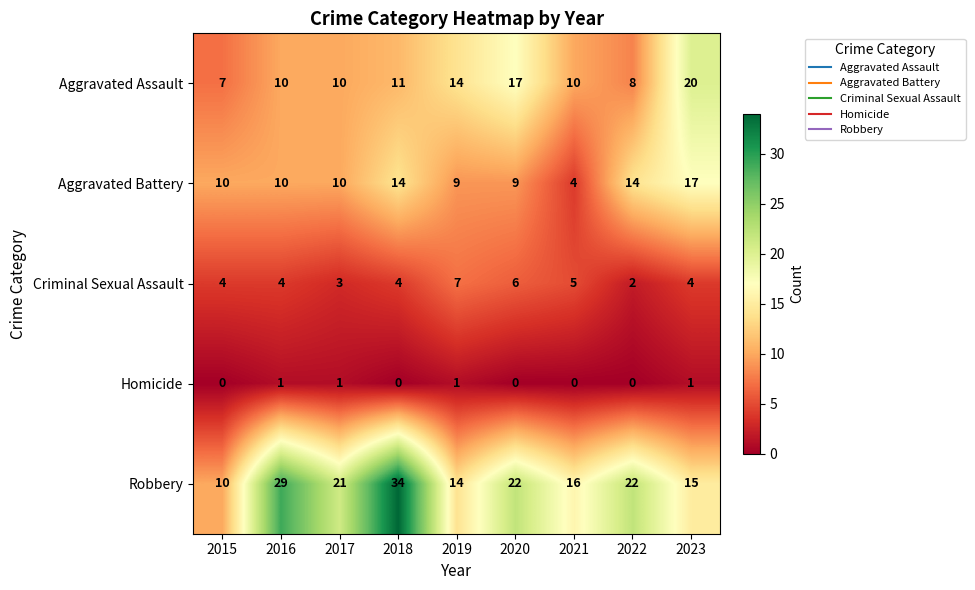

What is the difference between the highest and lowest values at 2016?

28